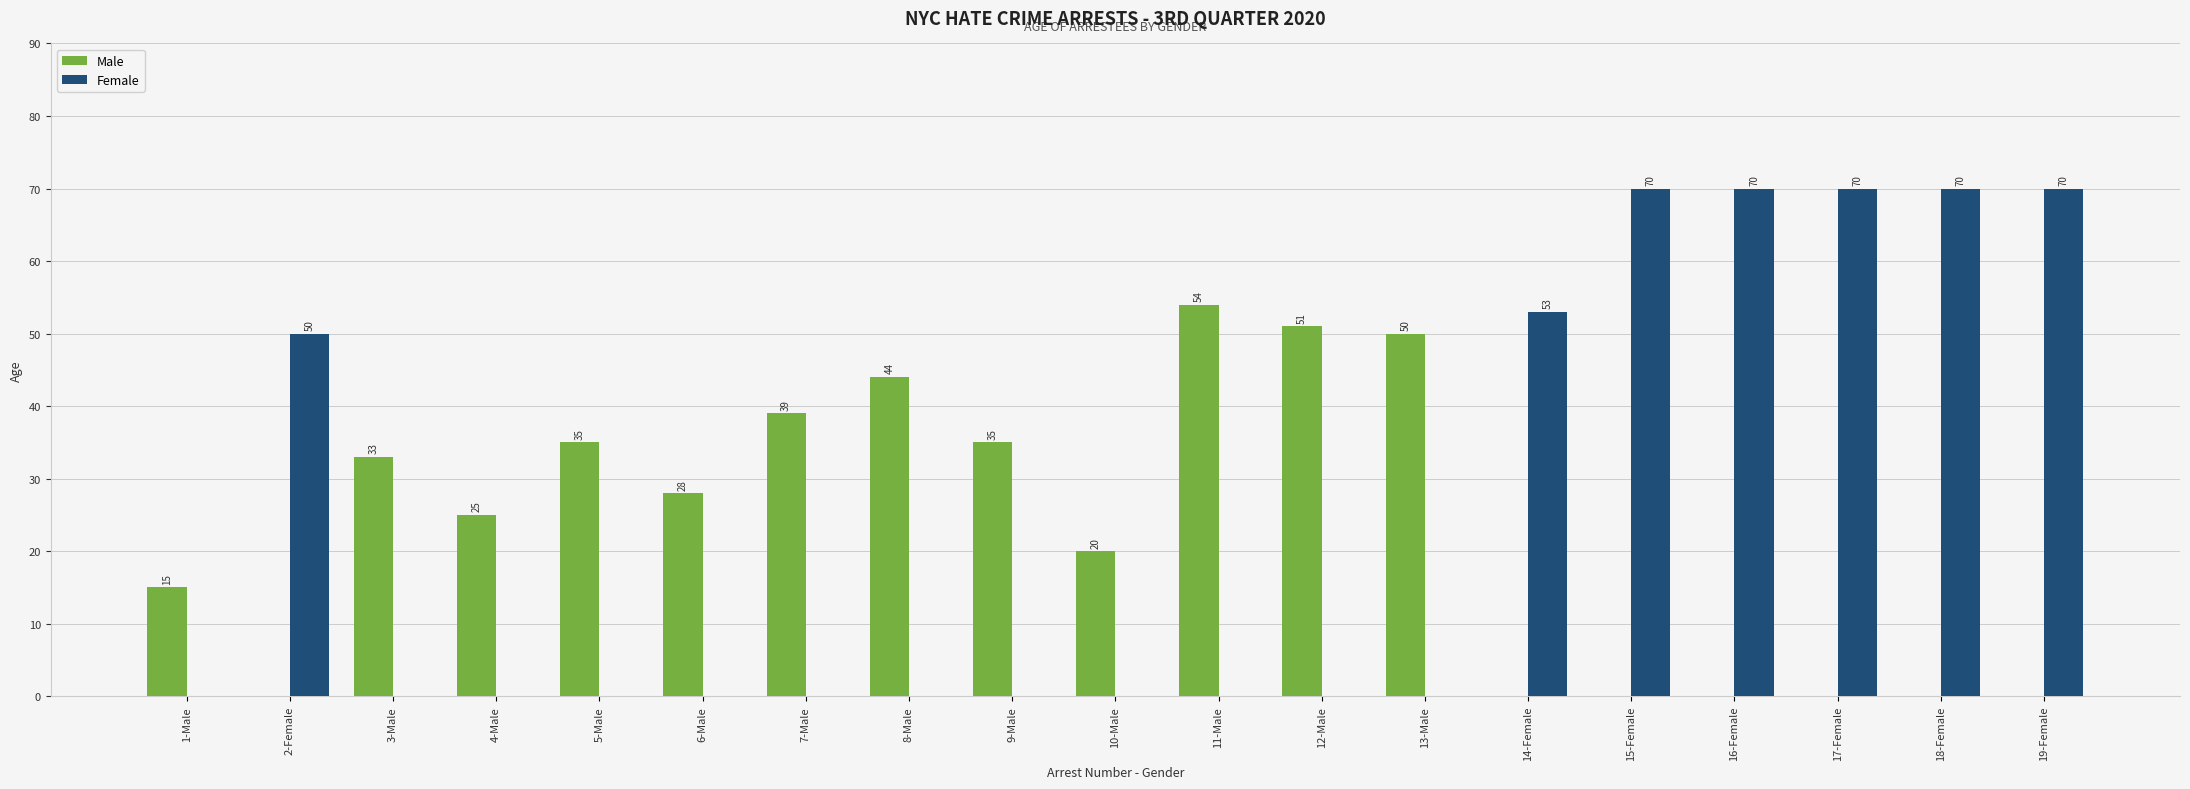

What is the greatest value displayed?

70